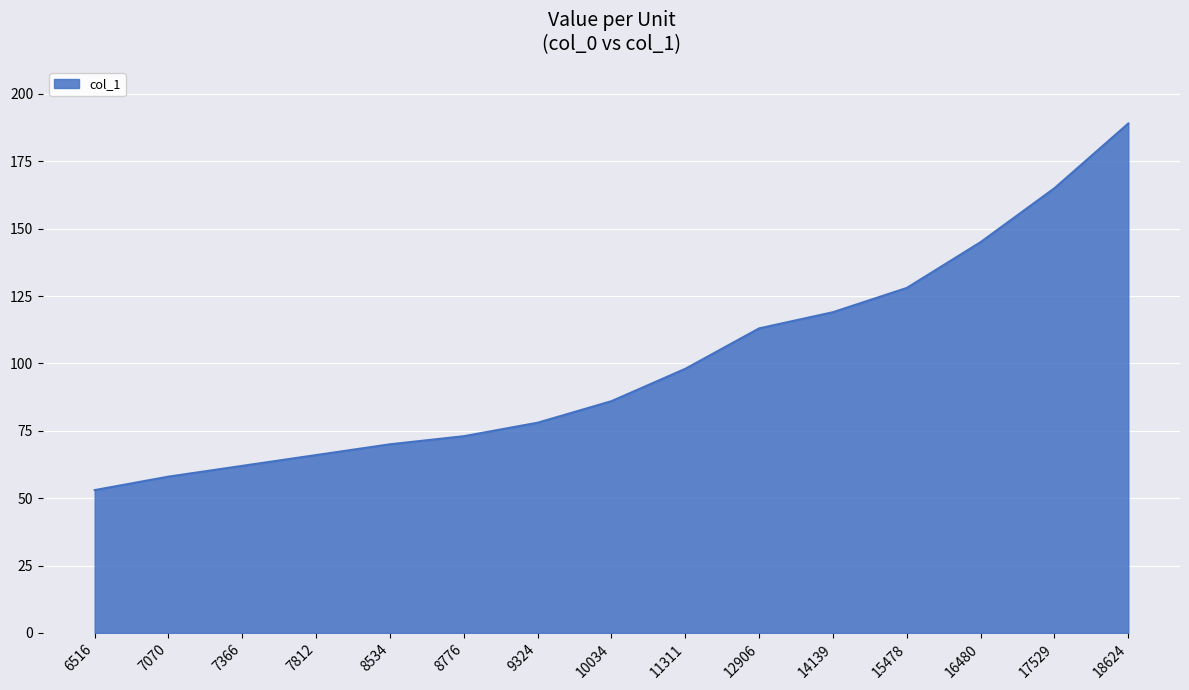

True or false: the data has more than 2 interior local peaks.

False